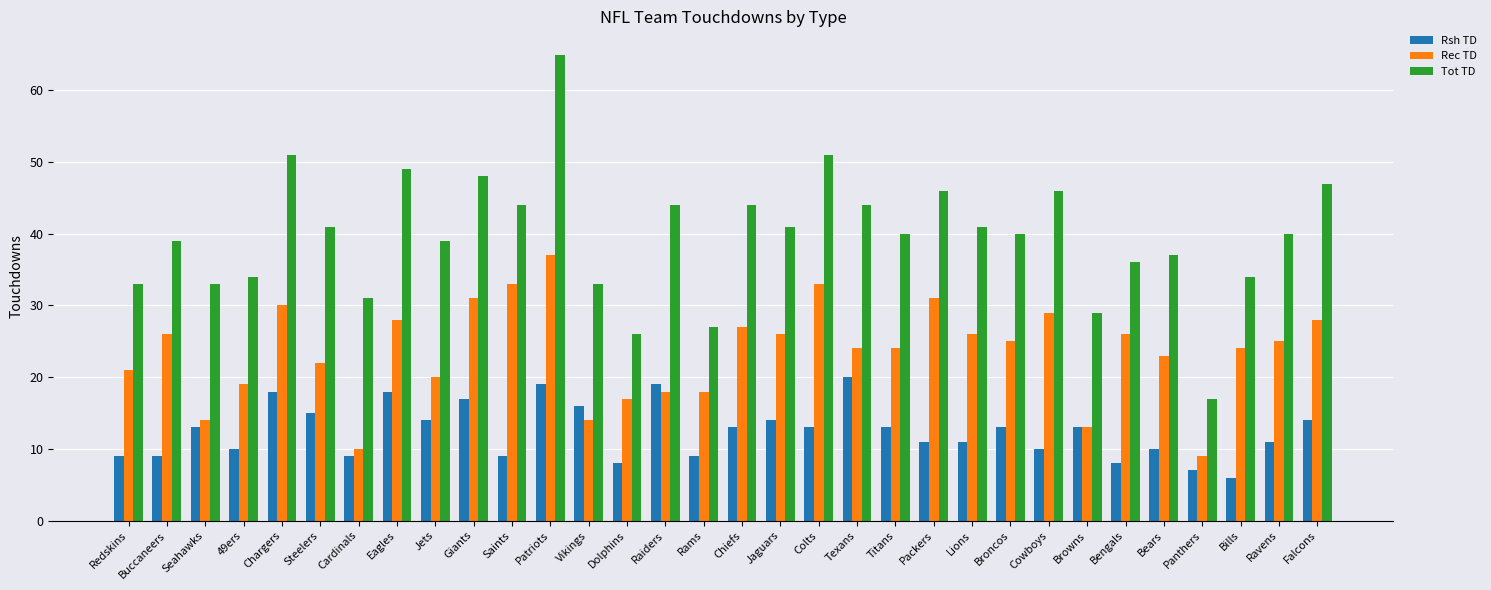

List the series in order of their overall mean, highest first.

Tot TD, Rec TD, Rsh TD